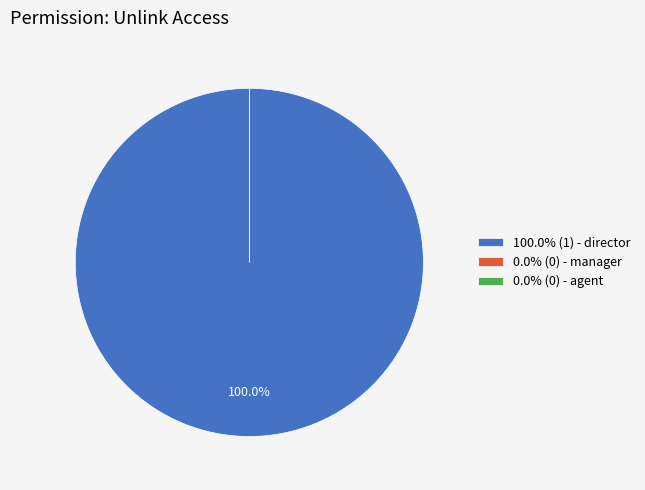

What is the total percentage of honey.payment.commission.director and honey.payment.commission.agent?

100.0%